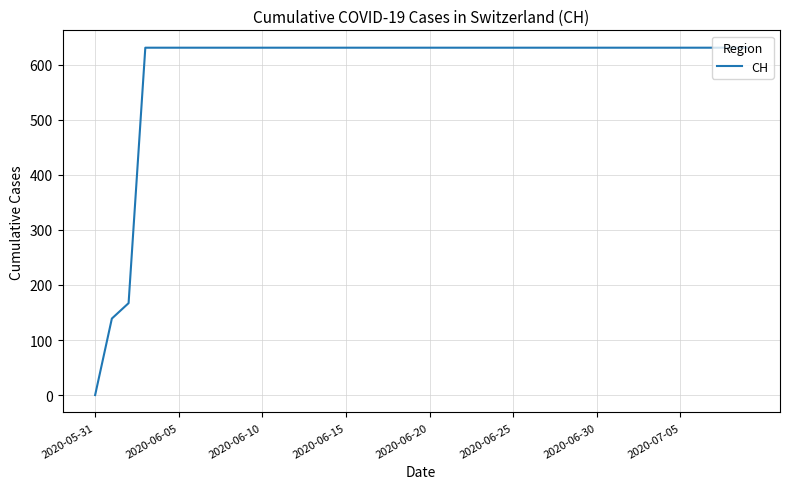

What is the difference between the maximum and minimum values?

631